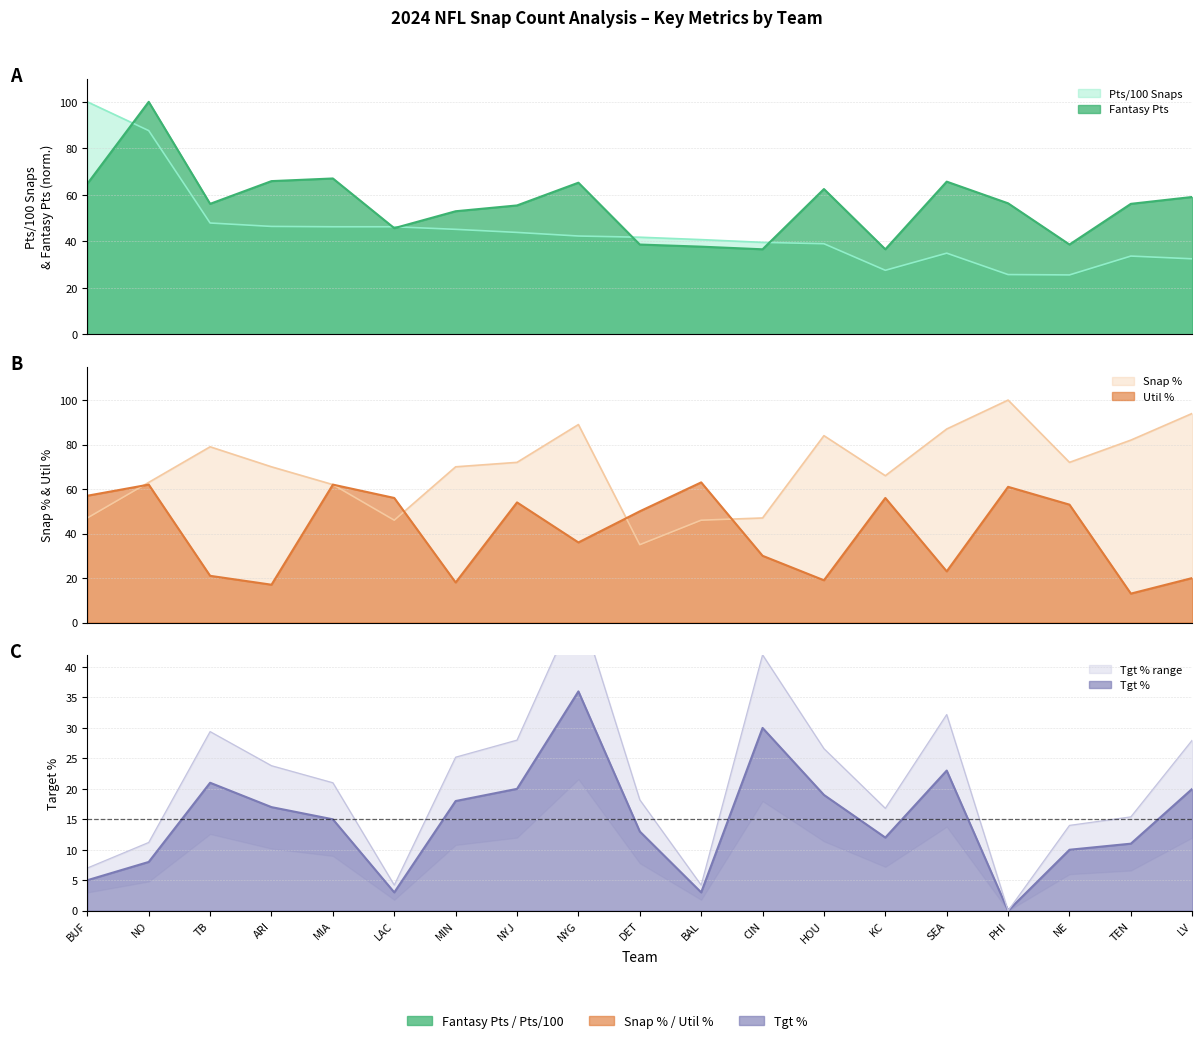

What position from the right is PHI?

4